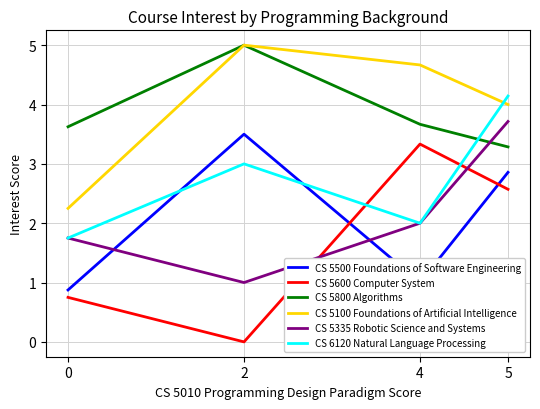

Which series has the largest total across all categories?

CS 5100 Foundations of Artificial Intelligence